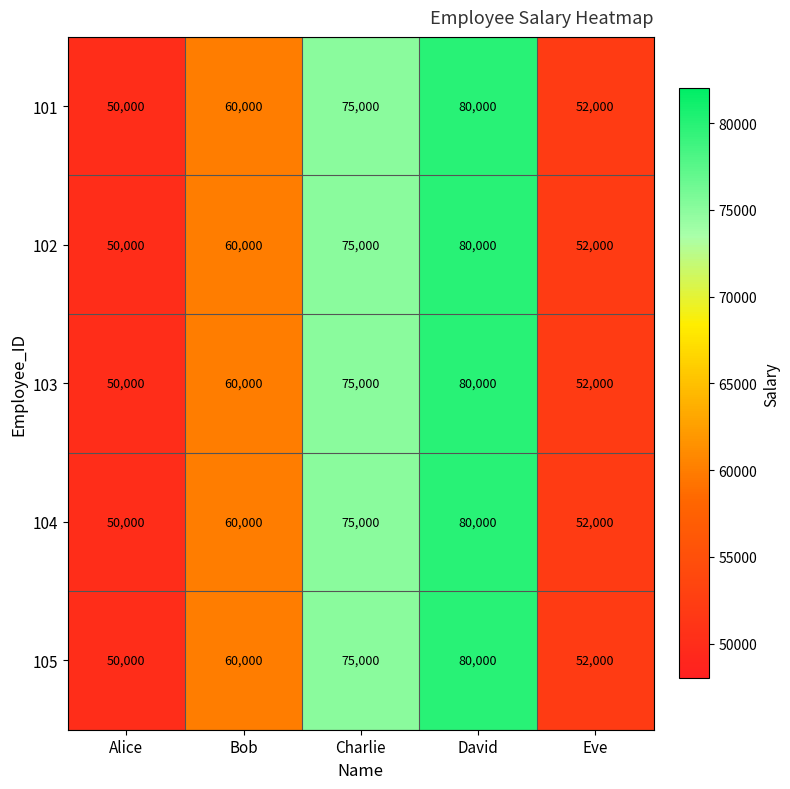

At how many categories does at least one series exceed 58031?

3